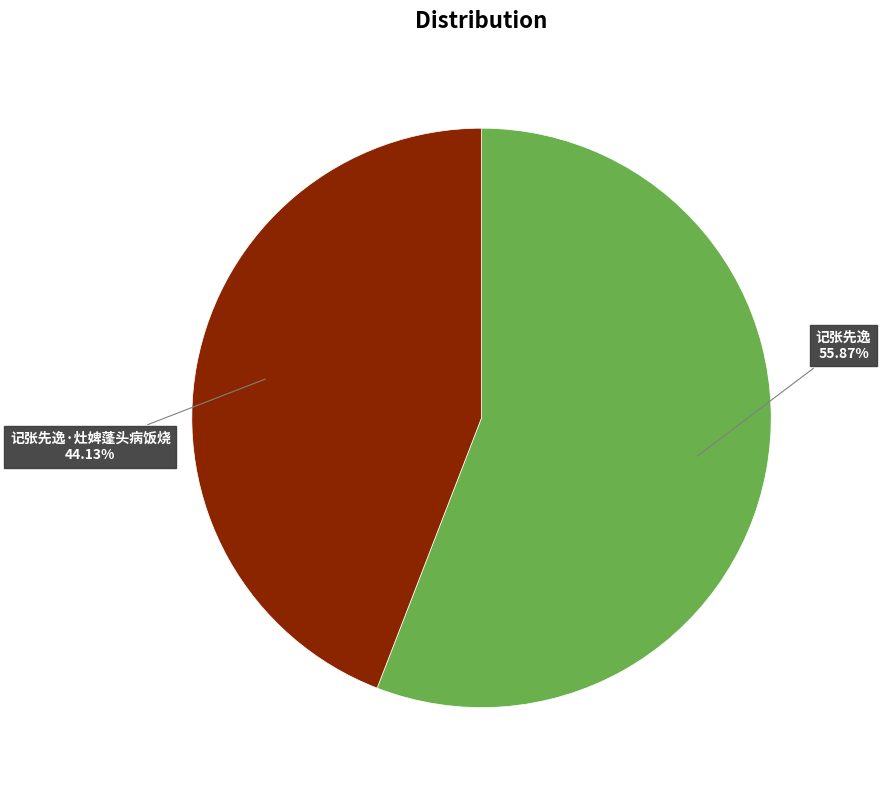

Is there a majority slice in this chart?

Yes